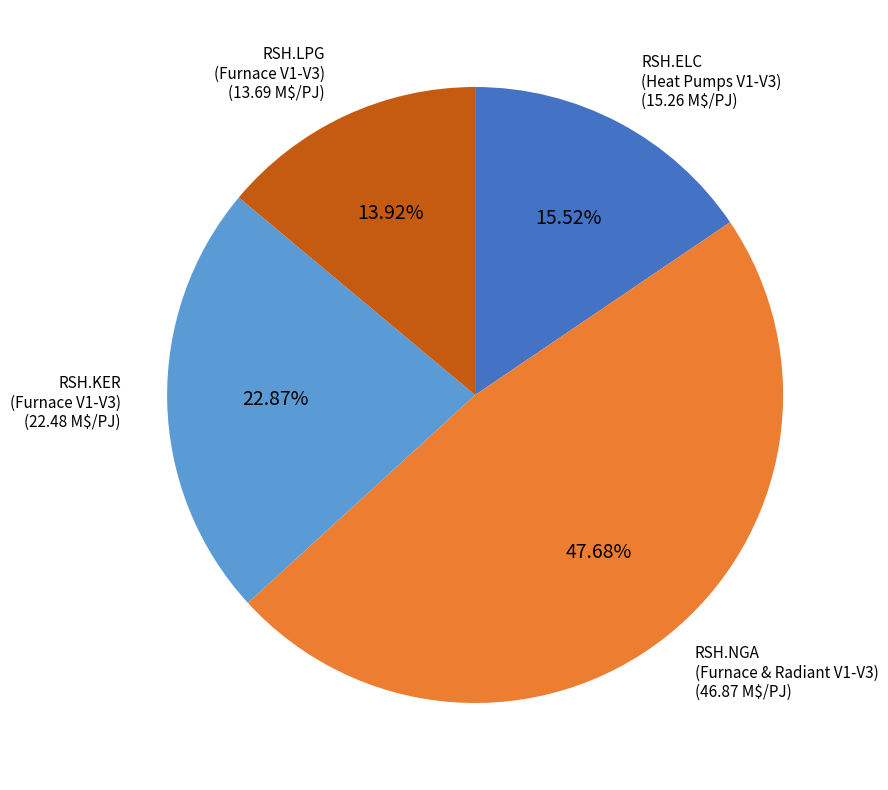

Is there any slice that represents more than half of the pie?

No